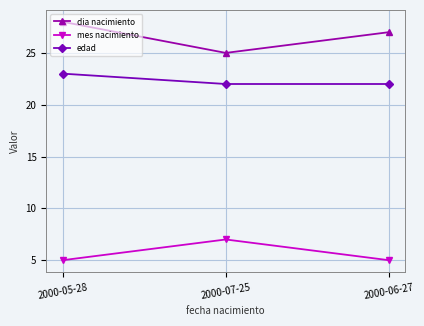

What is the label of the 2nd point from the left?

2000-07-25